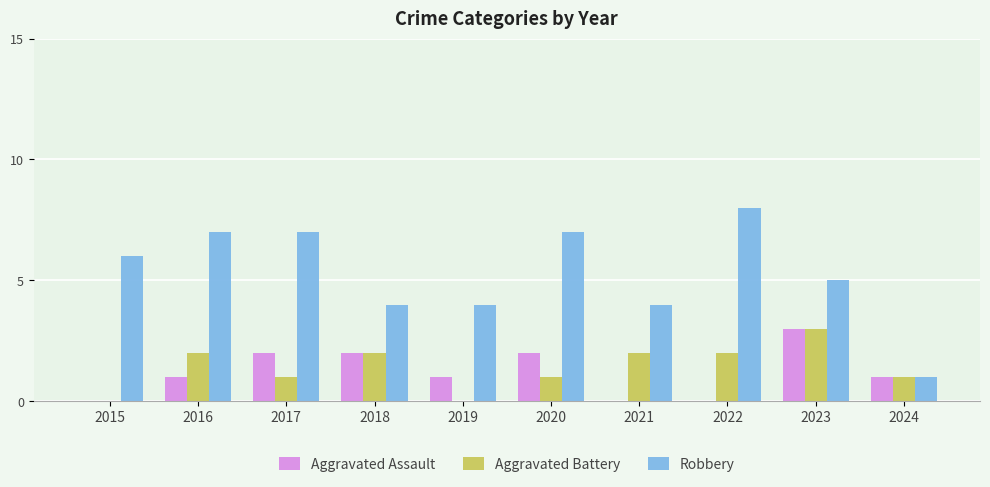

What is the sum of the Aggravated Battery values at 2022 and 2018?

4